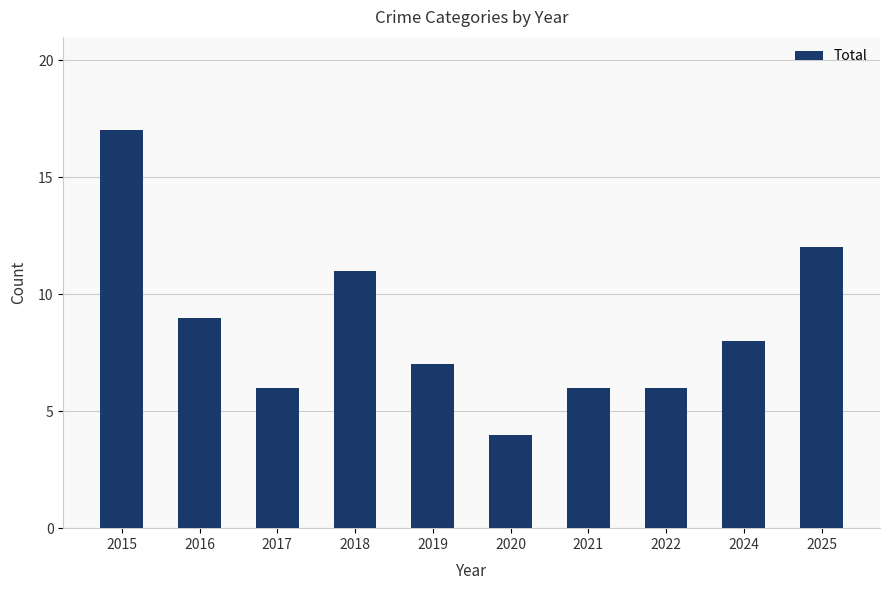

How many data points does each series have?

10